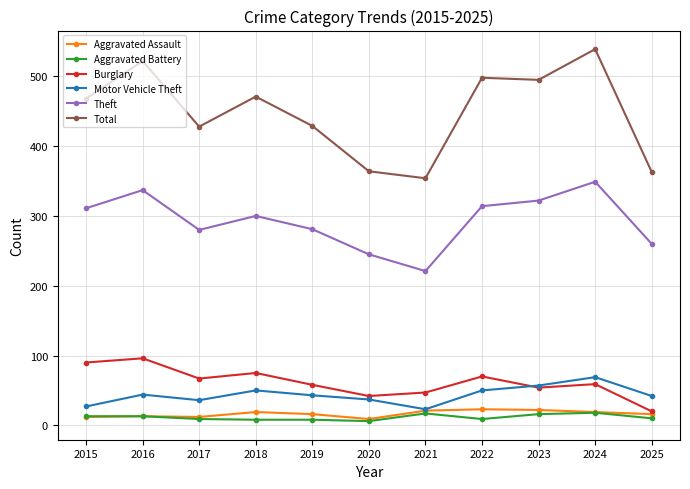

What is the spread (max minus min) of values at 2015?

456